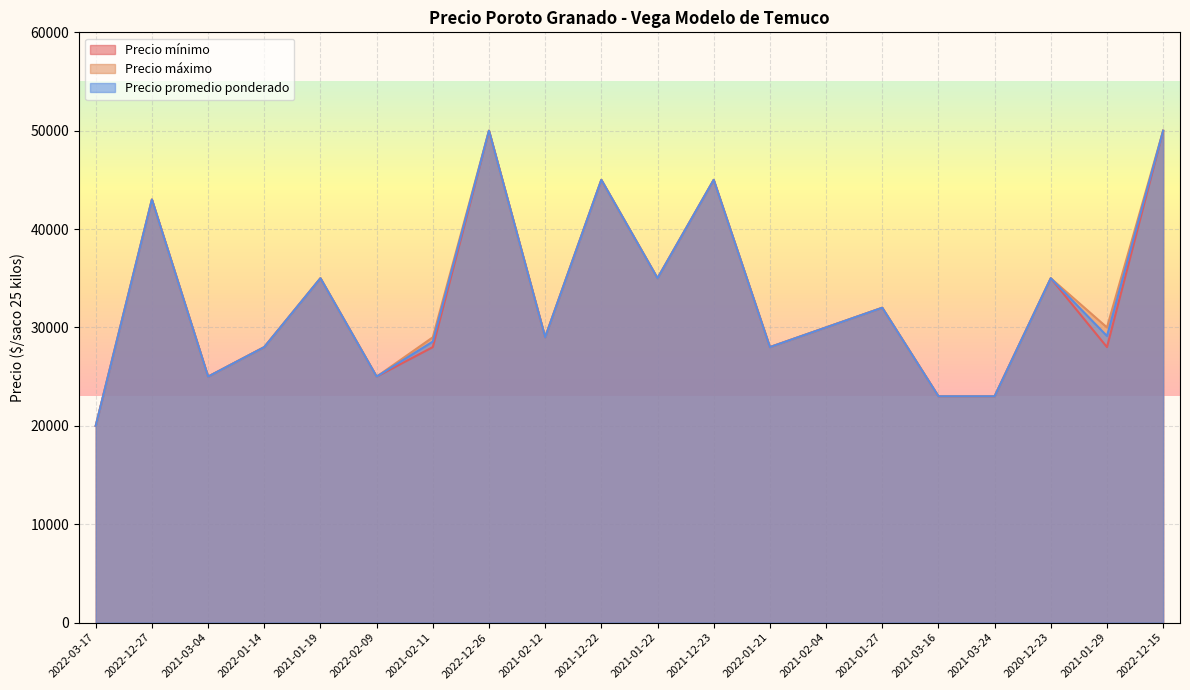

What are all the series names shown in the legend?

Precio mínimo, Precio máximo, Precio promedio ponderado